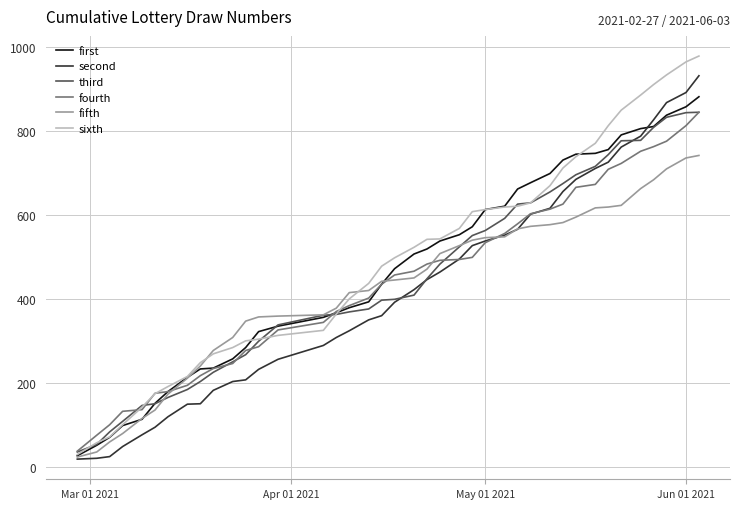

What is the greatest value displayed?

979